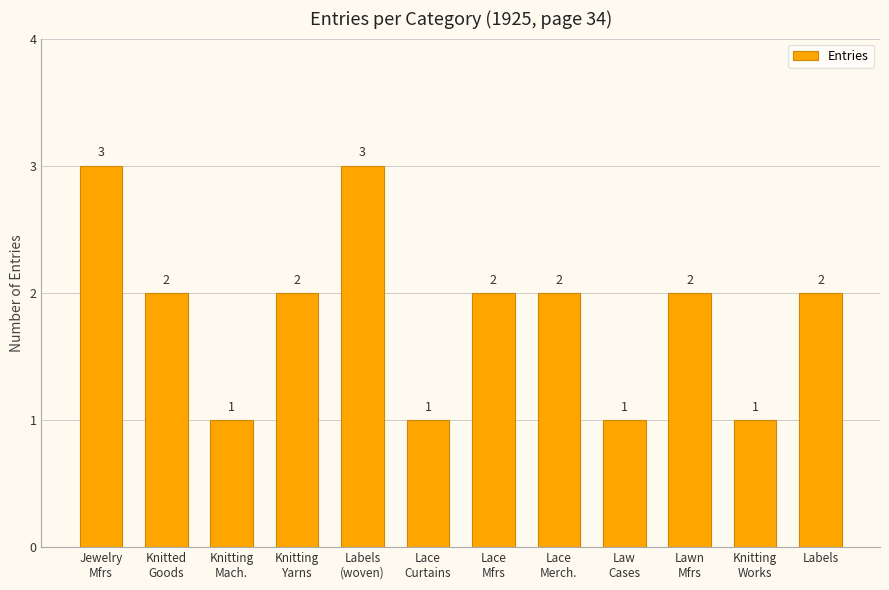

What is the label of the 8th bar from the right?

Labels
(woven)